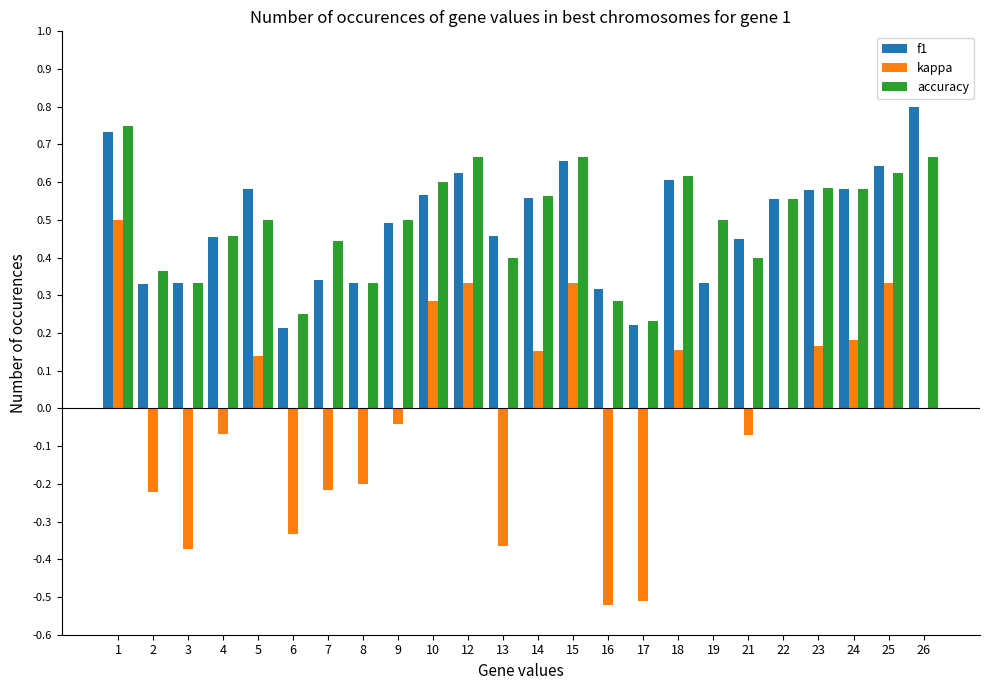

Between 17 and 18, which series saw the biggest shift?

kappa